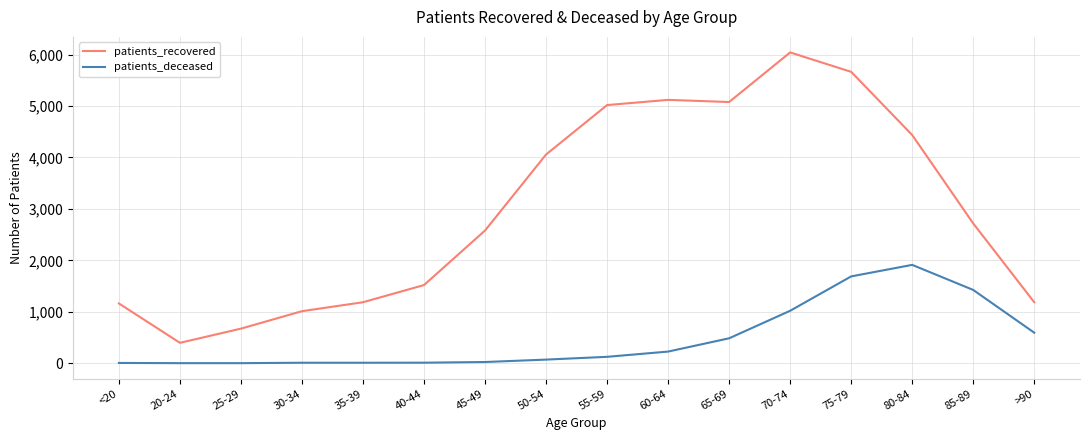

Which series has the largest range (max minus min)?

patients_recovered